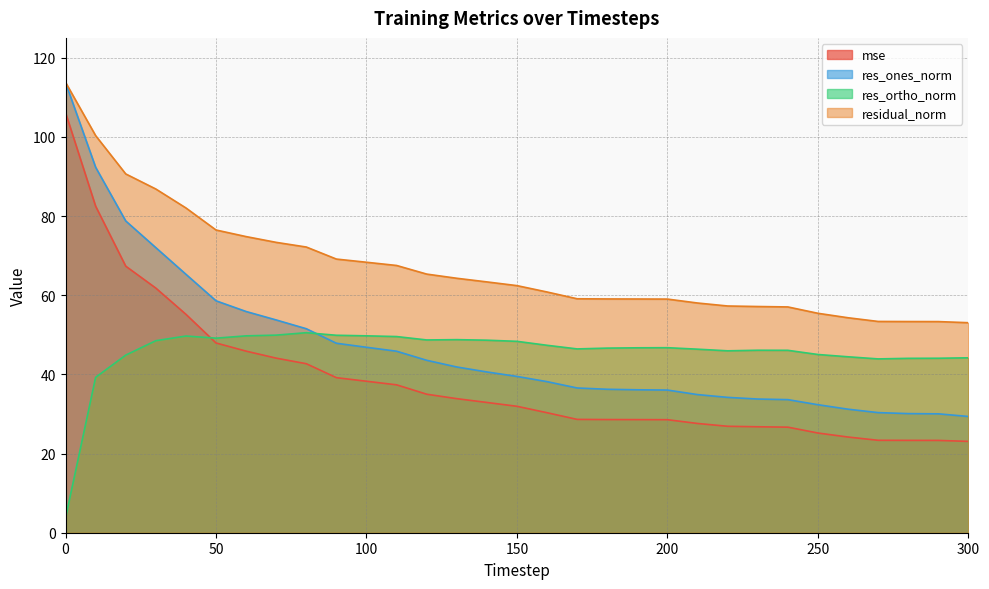

Read the res_ones_norm value at 250.

32.3